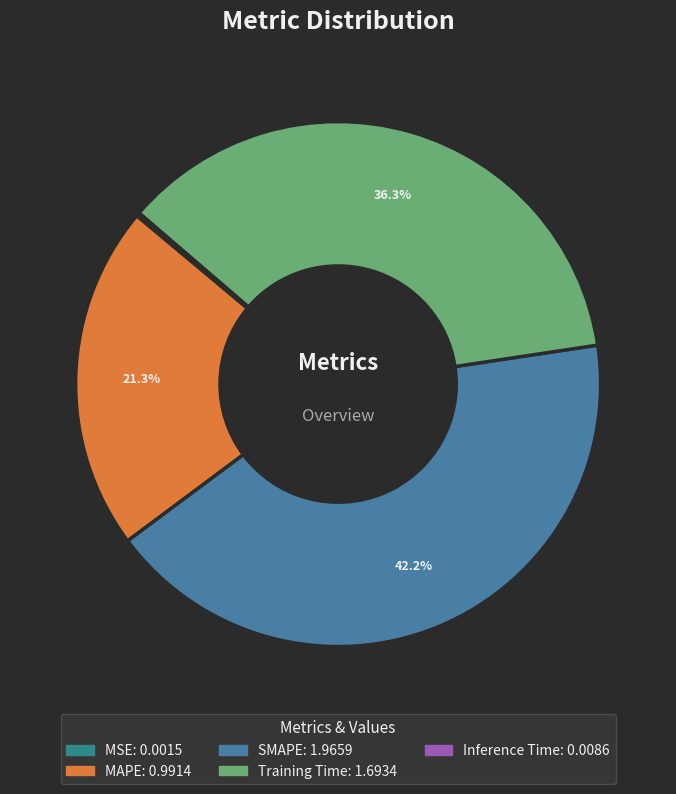

True or false: Training Time accounts for 36% of the total.

True